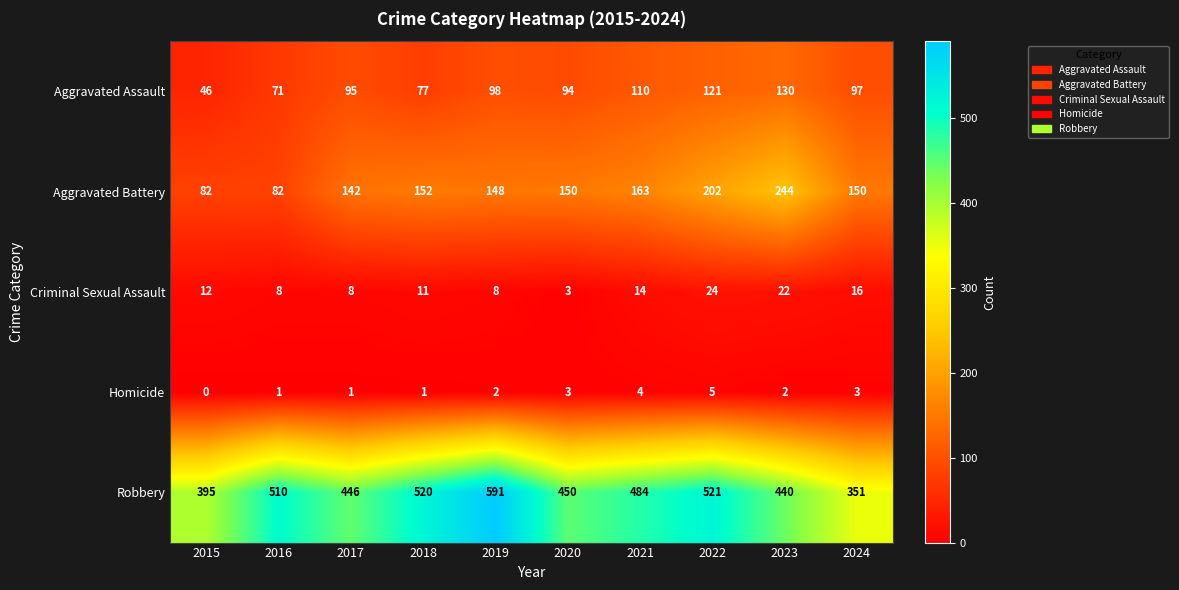

What is the average value of the Robbery series?

471